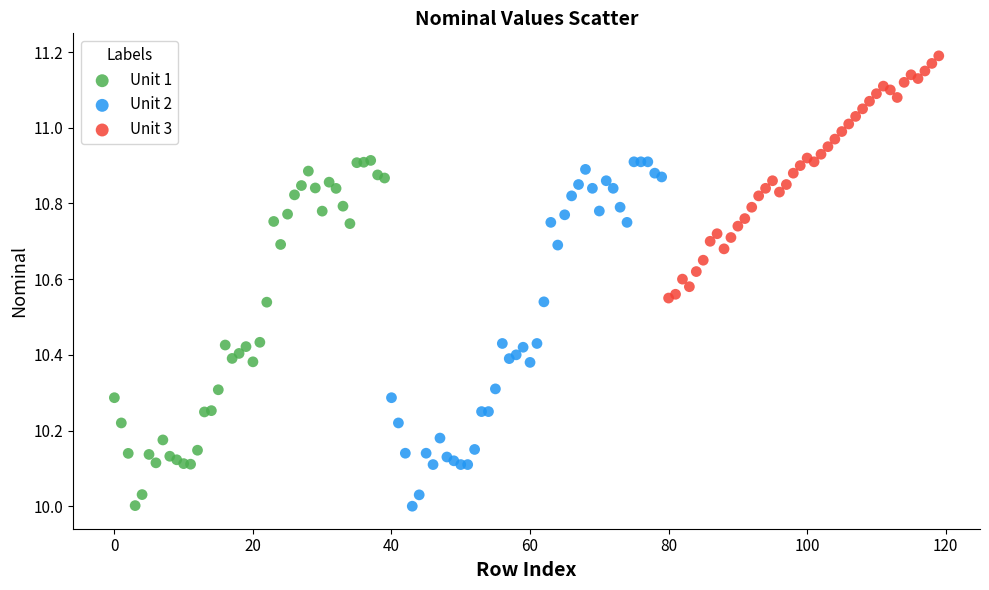

Which series contains the highest Y value?

Unit 3